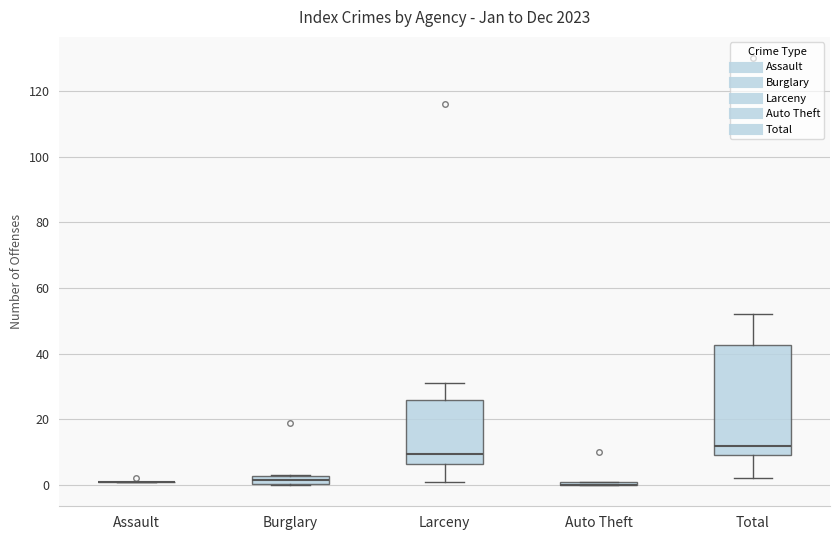

Which box is the tallest, from its lower edge to its upper edge?

Total